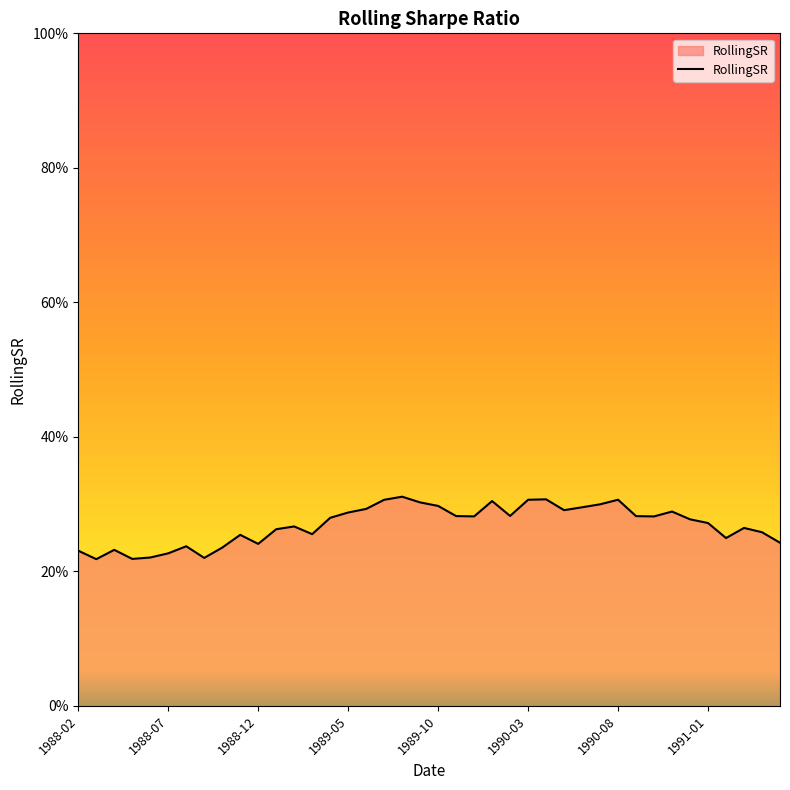

At which category does the data reach its first local peak?

1988-04